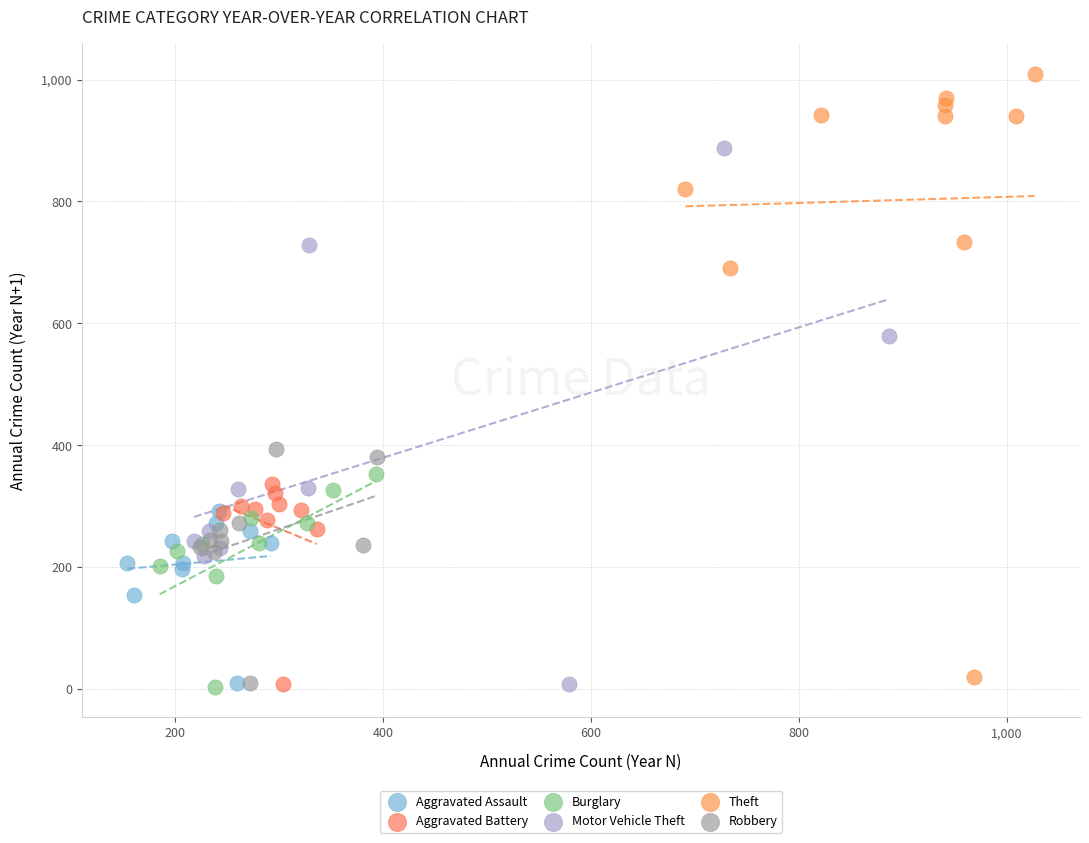

What are all the series names shown in the legend?

Aggravated Assault, Aggravated Battery, Burglary, Motor Vehicle Theft, Theft, Robbery